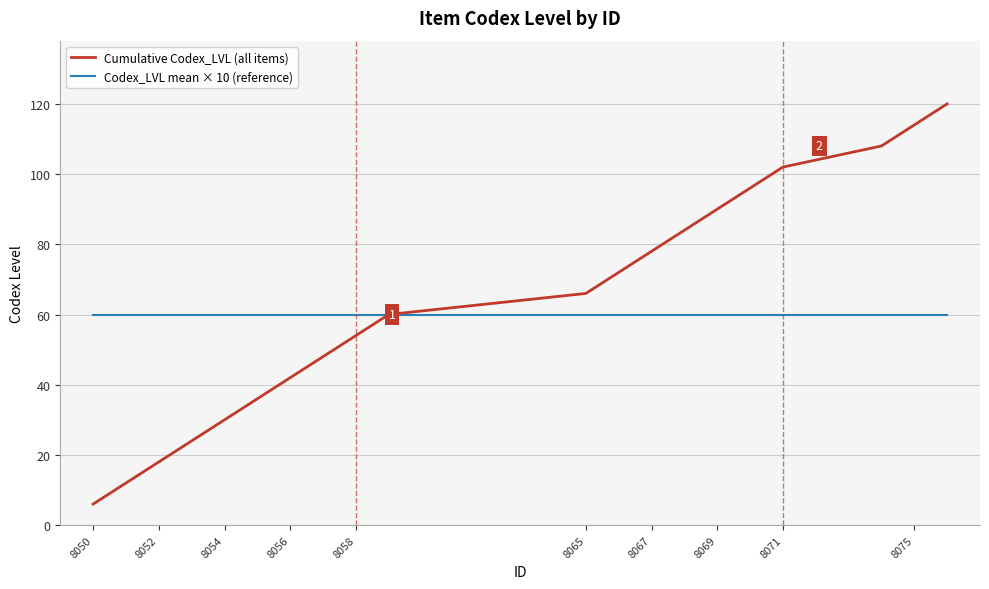

Rank the series by their maximum value, from highest to lowest.

Cumulative Codex_LVL (all items), Codex_LVL mean × 10 (reference)